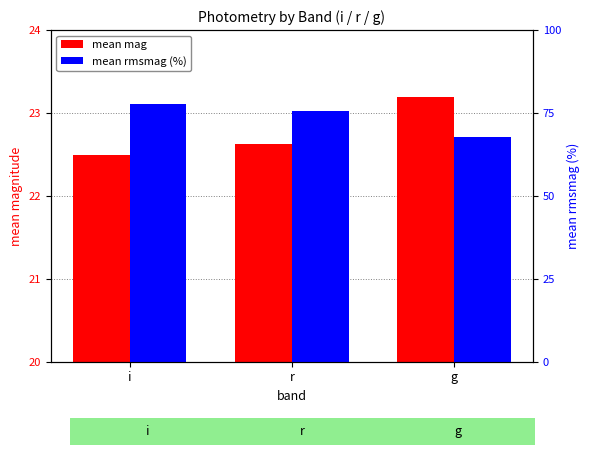

Rank the series at g from lowest to highest value.

mean mag, rmsmag %